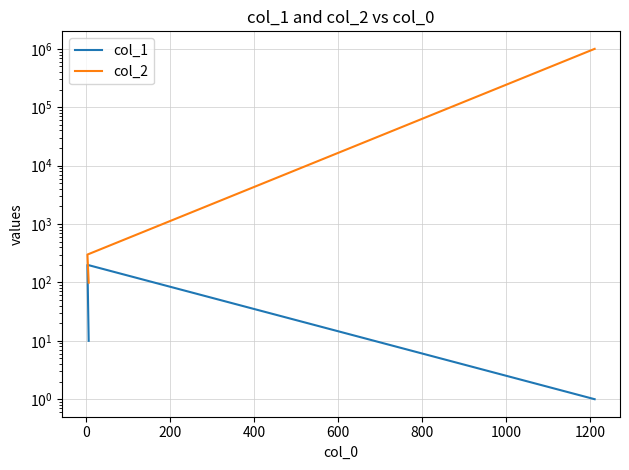

How many lines are shown in the chart?

2